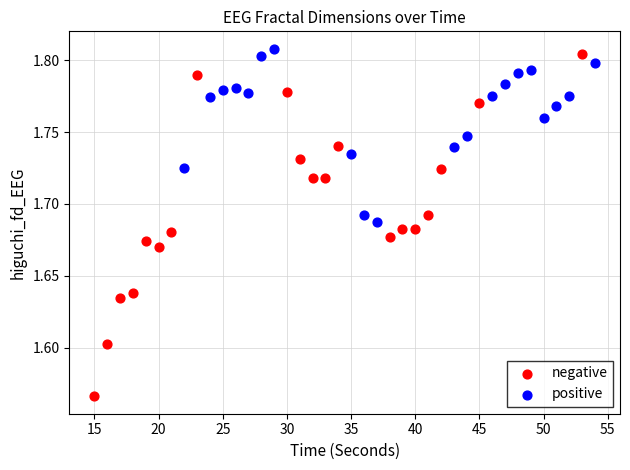

Which series contains the lowest Y value?

negative